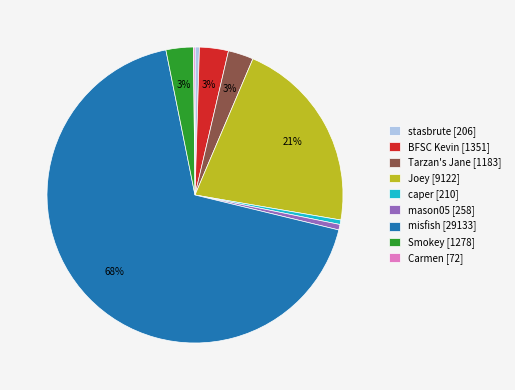

To the nearest percent, what is the average slice percentage?

11%